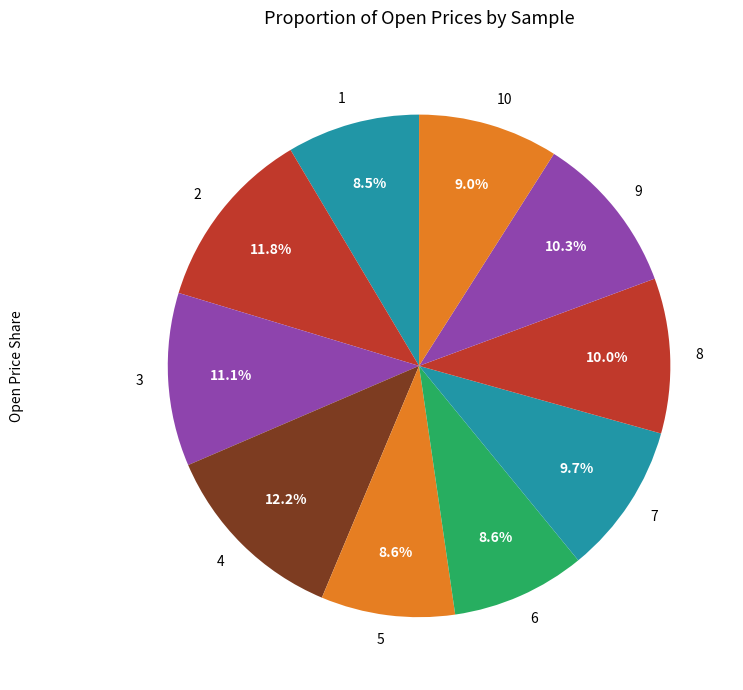

Which has a higher value, 1 or 3?

3